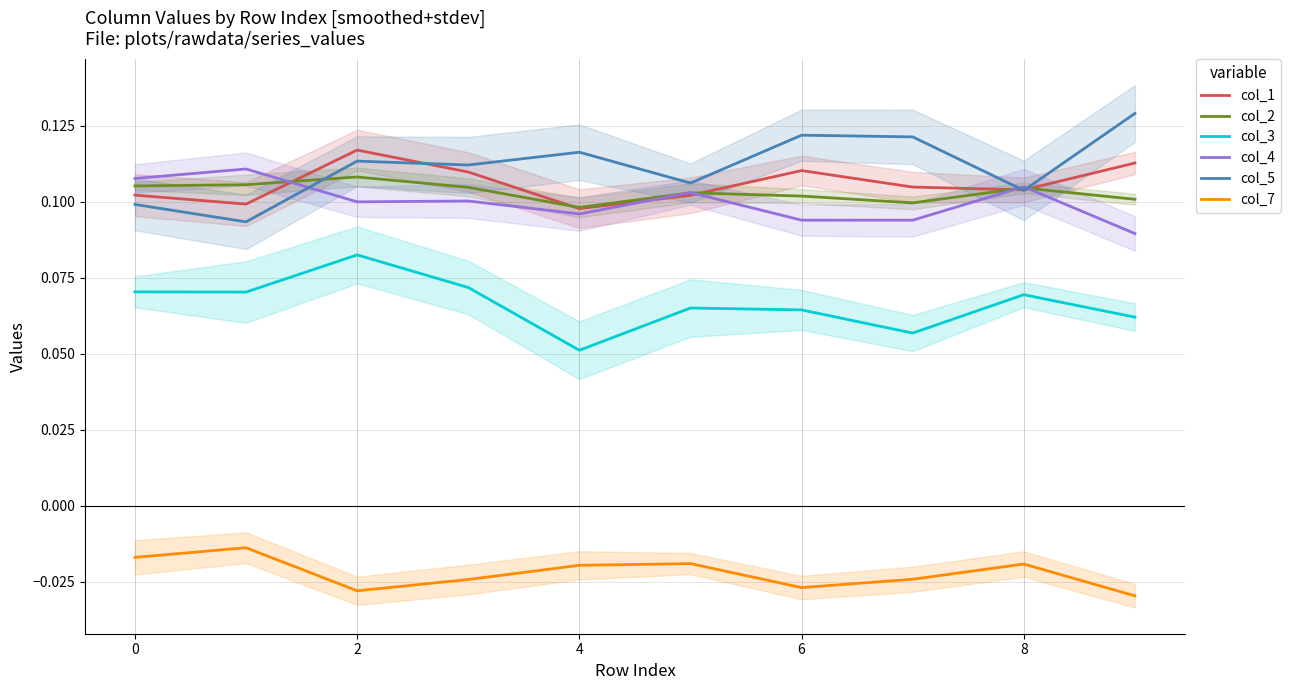

Is the value of col_2 at 4 greater than the value of col_3 at 6?

Yes